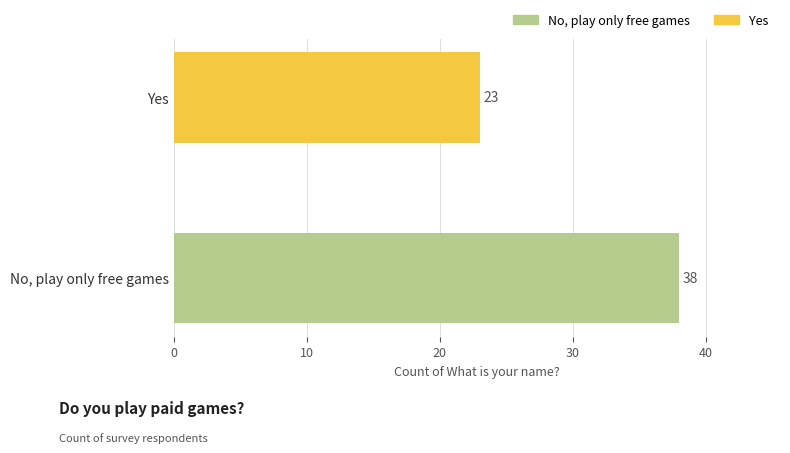

Reading bottom to top, list all the values displayed in this chart.

No, play only free games=38	Yes=23